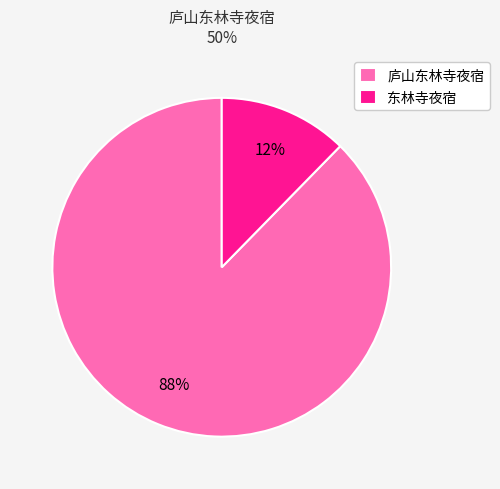

Which slice represents more than half of the pie?

庐山东林寺夜宿